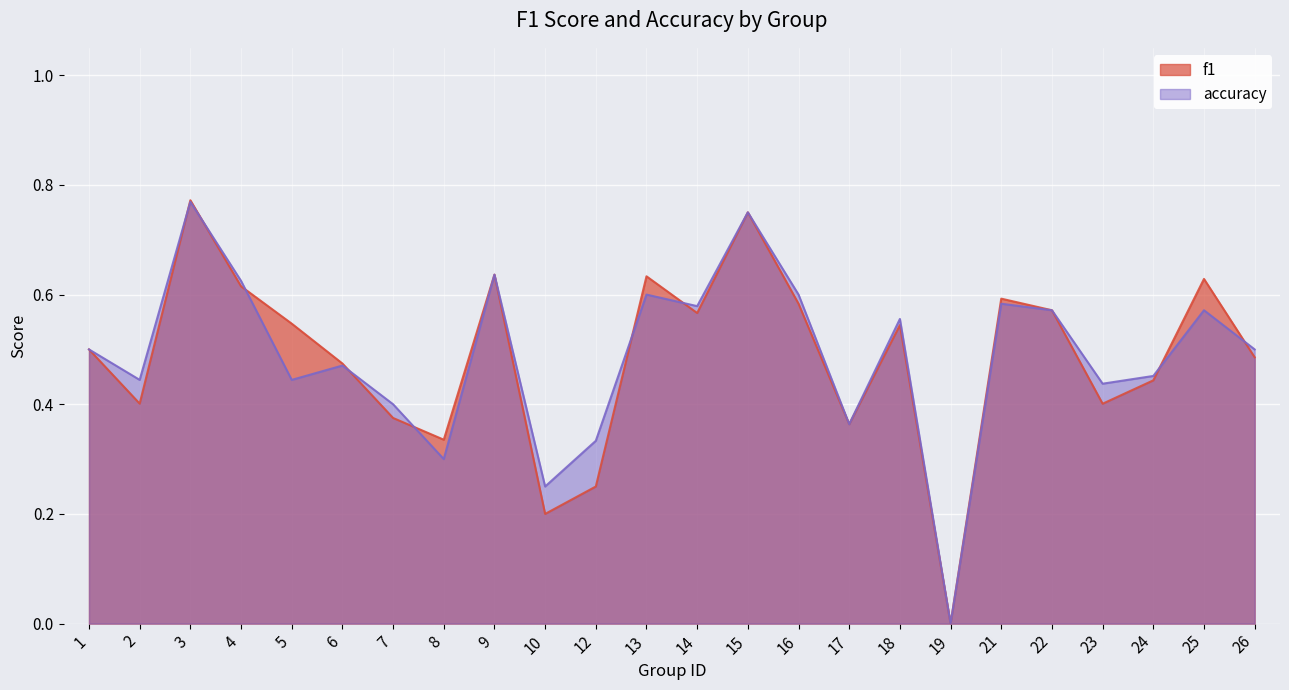

Count the accuracy values in the range 0 to 1.

24